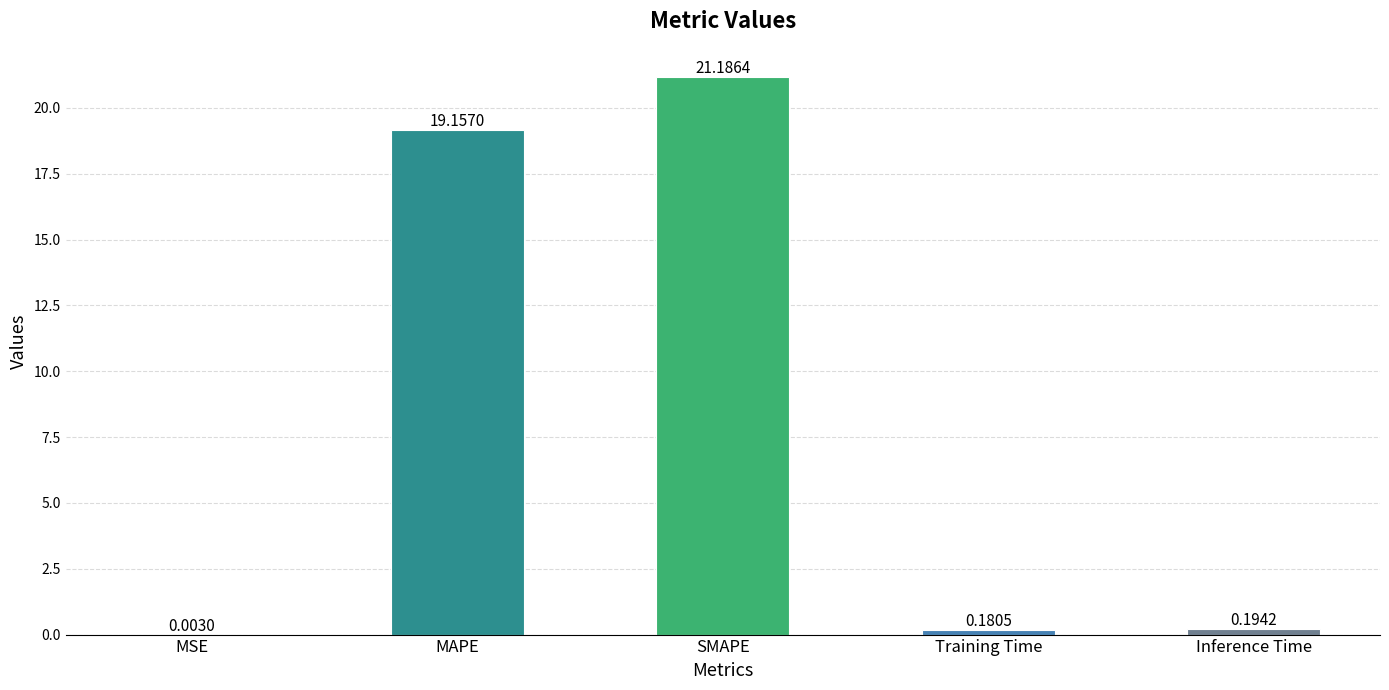

What is the sum of the values at MSE and MAPE?

19.2